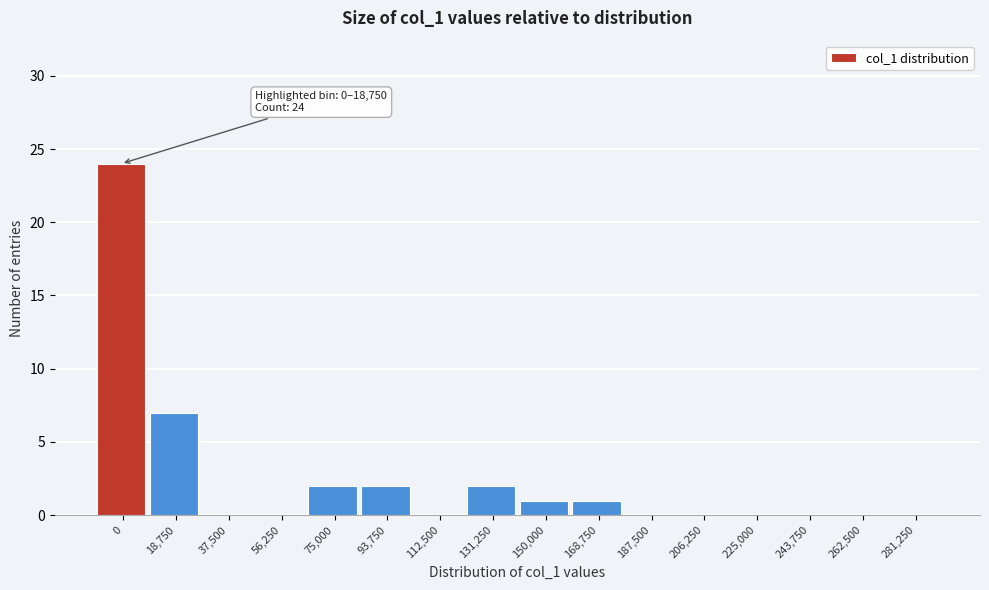

Reading left to right, transcribe all the data shown in this chart.

0=24	18,750=7	37,500=0	56,250=0	75,000=2	93,750=2	112,500=0	131,250=2	150,000=1	168,750=1	187,500=0	206,250=0	225,000=0	243,750=0	262,500=0	281,250=0